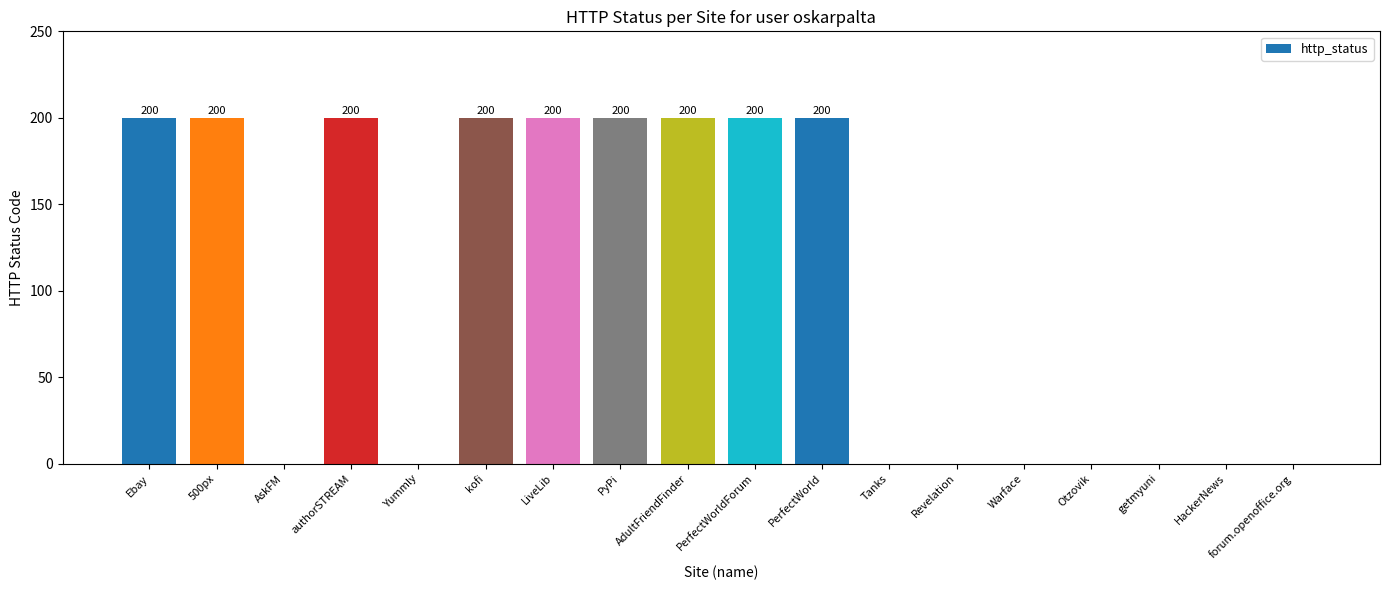

How many values are between 0 and 200?

18